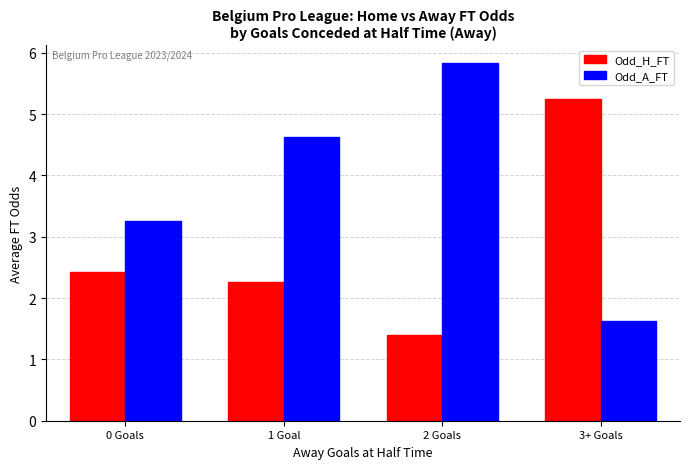

What is the maximum value for Odd_A_FT?

5.8